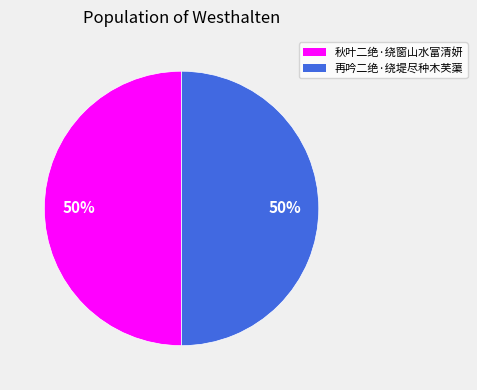

Approximately how many times larger is the value at 秋叶二绝·绕窗山水富清妍 compared to 再吟二绝·绕堤尽种木芙蕖?

1.0